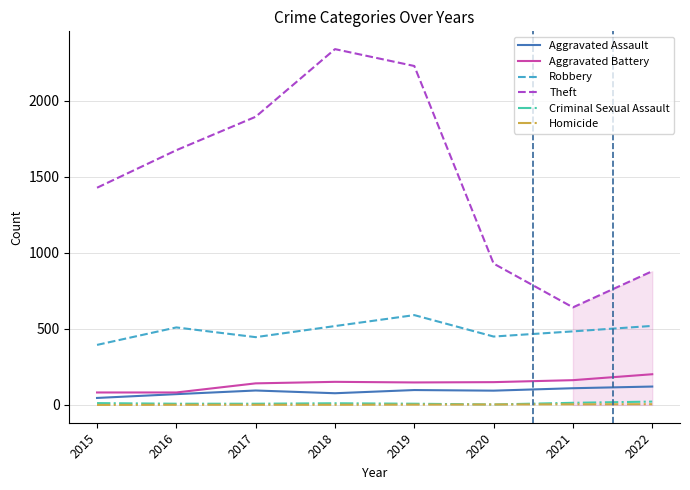

Which label corresponds to the largest value in the chart?

2018